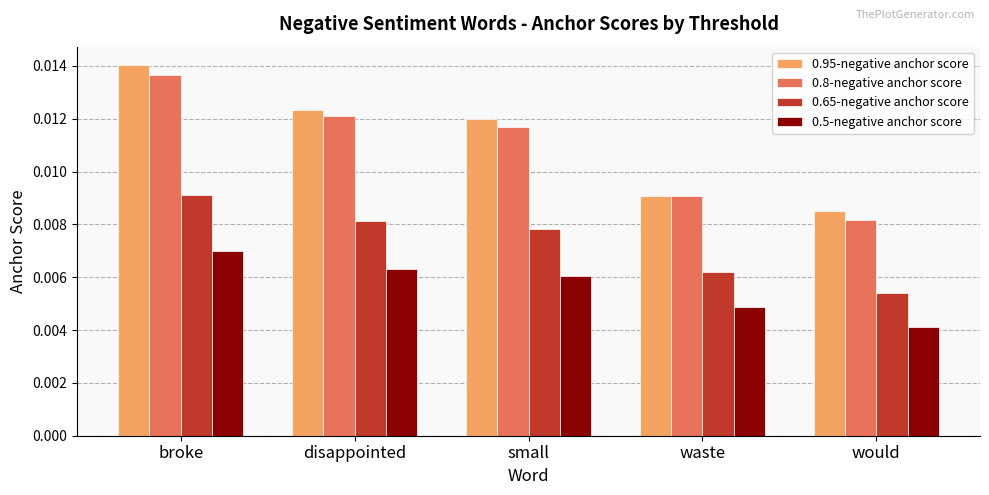

Between disappointed and waste, which series saw the biggest shift?

0.95-negative anchor score